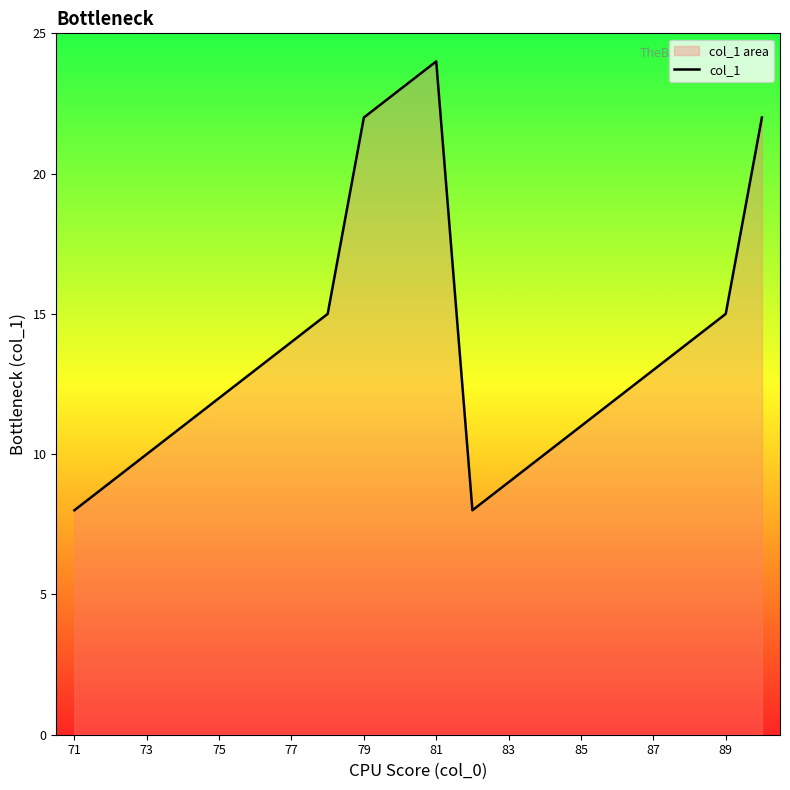

What is the change in value from 73 to 87?

+3